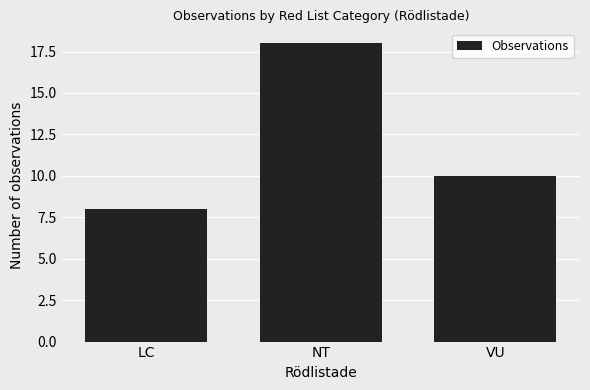

What is the difference between the maximum and minimum values?

10